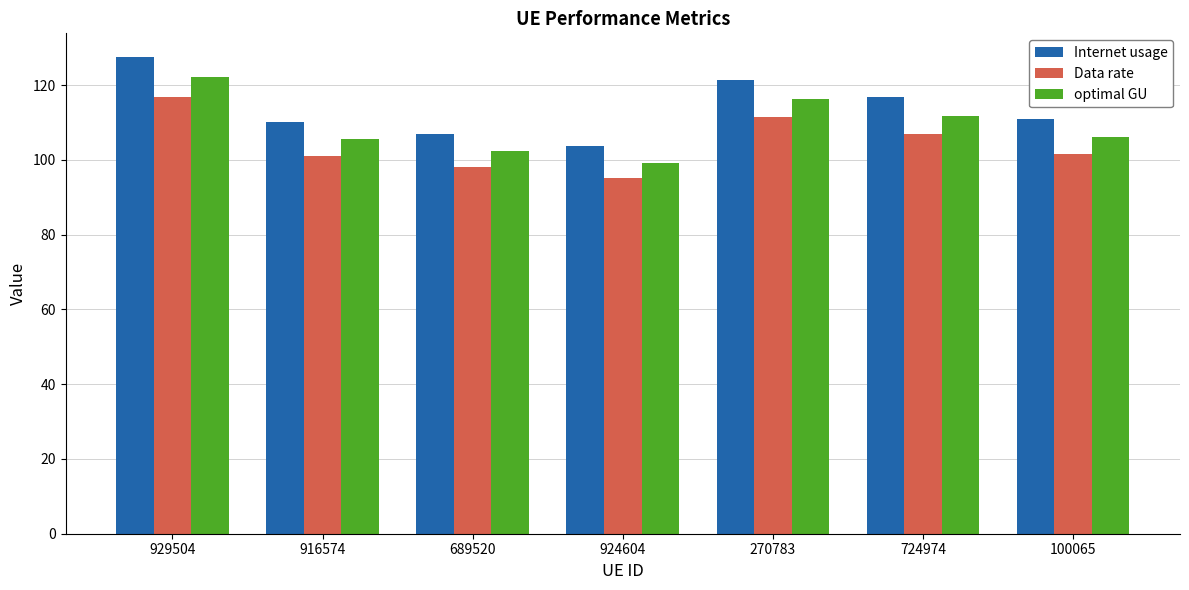

How many bars are there in total?

21